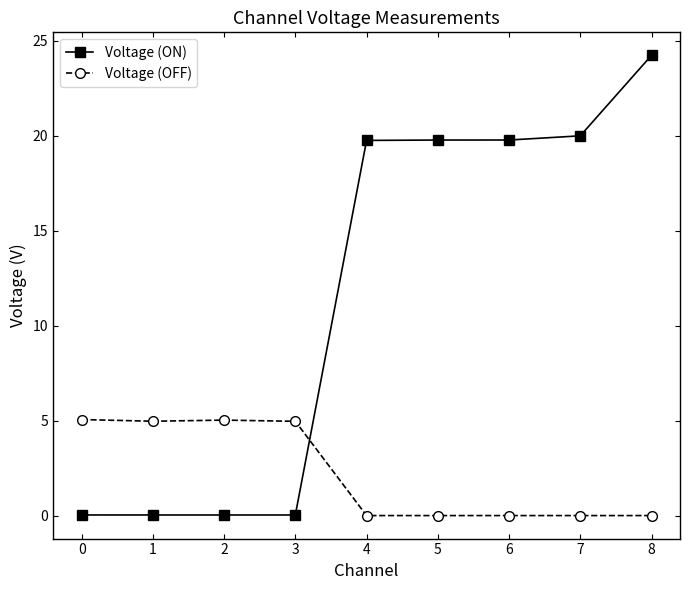

Is it true that Voltage (OFF) equals 0.0 at 8?

True